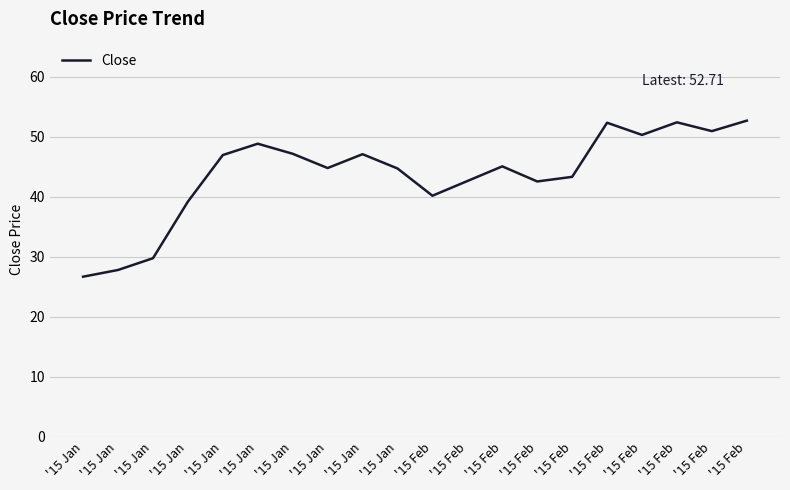

At which category does the chart reach its minimum across all series?

'15 Jan